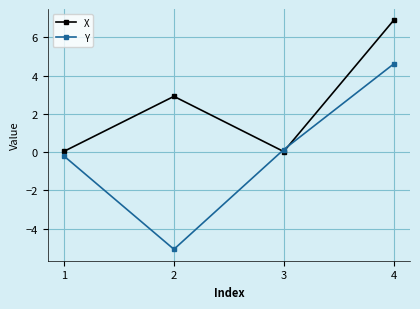

What is the approximate value of X at 4?

6.9